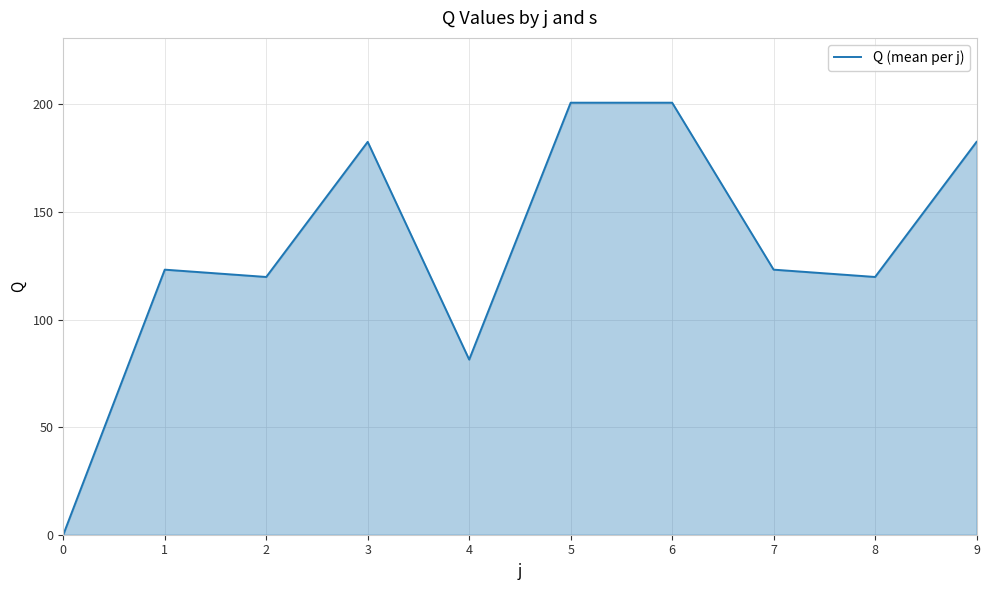

What is the difference between the values at 6 and 3?

18.2